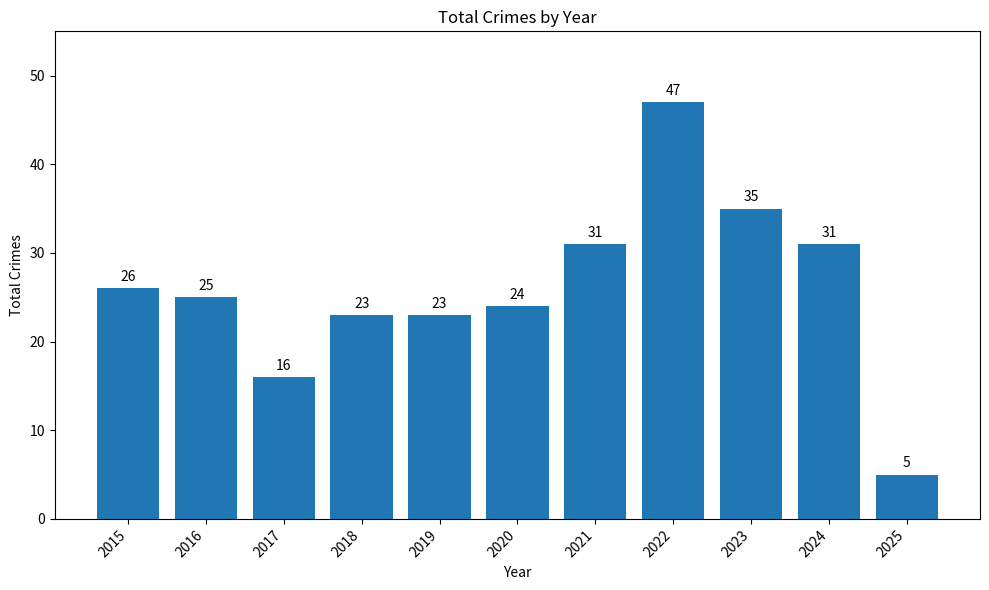

What is the sum of all values?

286